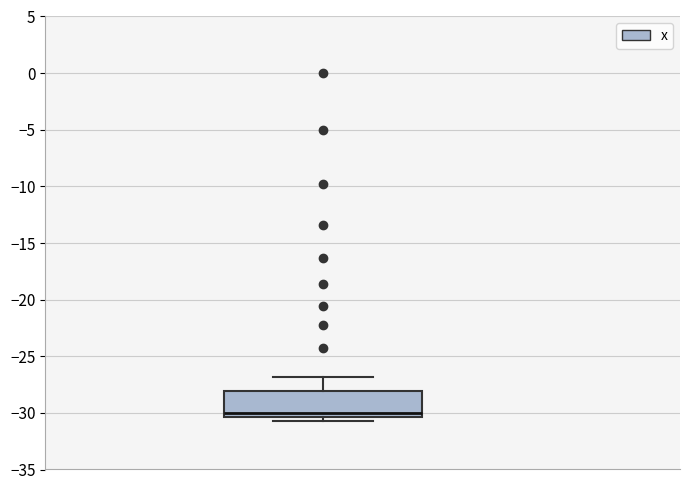

Read this box plot against the y-axis: the position of the median line, the range covered by the box, and the ends of both whiskers. The values are not printed on the chart, so give them approximately, as read against the axis.

median -30.0, box -30.5 to -28.0, whiskers -30.5 (just below the box's lower edge) to -27.0